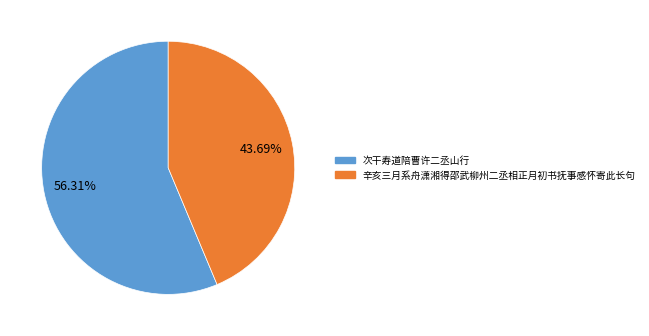

What is the ratio of the value at 次干寿道陪曹许二丞山行 to the value at 辛亥三月系舟潇湘得邵武柳州二丞相正月初书抚事感怀寄此长句?

1.3